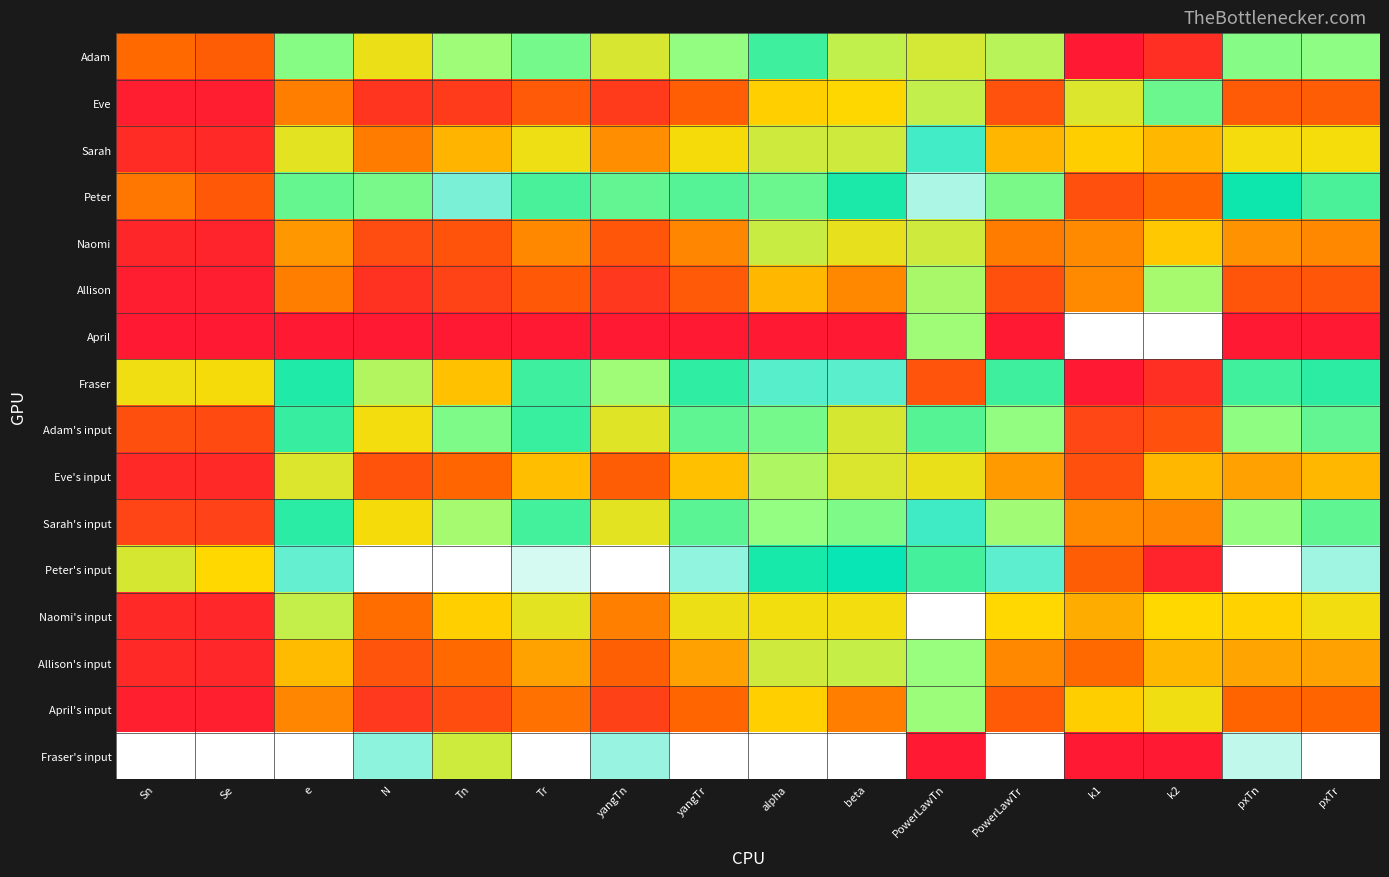

Reading left to right, list all the values displayed in this chart.

Adam: Sn=0.2	Se=0.2	e=0.6	N=0.4	Tn=0.6	Tr=0.6	yangTn=0.5	yangTr=0.6	alpha=0.7	beta=0.5	PowerLawTn=0.5	PowerLawTr=0.5	k1=0.0	k2=0.1	pxTn=0.6	pxTr=0.6
Eve: Sn=0.0	Se=0.0	e=0.2	N=0.1	Tn=0.1	Tr=0.2	yangTn=0.1	yangTr=0.2	alpha=0.4	beta=0.4	PowerLawTn=0.5	PowerLawTr=0.1	k1=0.5	k2=0.7	pxTn=0.2	pxTr=0.2
Sarah: Sn=0.1	Se=0.0	e=0.5	N=0.2	Tn=0.3	Tr=0.4	yangTn=0.3	yangTr=0.4	alpha=0.5	beta=0.5	PowerLawTn=0.9	PowerLawTr=0.3	k1=0.4	k2=0.3	pxTn=0.4	pxTr=0.4
Peter: Sn=0.2	Se=0.2	e=0.7	N=0.6	Tn=0.9	Tr=0.7	yangTn=0.7	yangTr=0.7	alpha=0.7	beta=0.8	PowerLawTn=0.9	PowerLawTr=0.6	k1=0.1	k2=0.2	pxTn=0.8	pxTr=0.7
Naomi: Sn=0.0	Se=0.0	e=0.3	N=0.1	Tn=0.2	Tr=0.3	yangTn=0.2	yangTr=0.3	alpha=0.5	beta=0.4	PowerLawTn=0.5	PowerLawTr=0.2	k1=0.3	k2=0.4	pxTn=0.3	pxTr=0.3
Allison: Sn=0.0	Se=0.0	e=0.2	N=0.1	Tn=0.1	Tr=0.2	yangTn=0.1	yangTr=0.2	alpha=0.3	beta=0.3	PowerLawTn=0.6	PowerLawTr=0.1	k1=0.3	k2=0.6	pxTn=0.2	pxTr=0.2
April: Sn=0.0	Se=0.0	e=0.0	N=0.0	Tn=0.0	Tr=0.0	yangTn=0.0	yangTr=0.0	alpha=0.0	beta=0.0	PowerLawTn=0.6	PowerLawTr=0.0	k1=1.0	k2=1.0	pxTn=0.0	pxTr=0.0
Fraser: Sn=0.4	Se=0.4	e=0.8	N=0.6	Tn=0.4	Tr=0.7	yangTn=0.6	yangTr=0.7	alpha=0.9	beta=0.9	PowerLawTn=0.2	PowerLawTr=0.7	k1=0.0	k2=0.1	pxTn=0.7	pxTr=0.7
Adam's input: Sn=0.1	Se=0.1	e=0.7	N=0.4	Tn=0.6	Tr=0.7	yangTn=0.5	yangTr=0.7	alpha=0.6	beta=0.5	PowerLawTn=0.7	PowerLawTr=0.6	k1=0.1	k2=0.1	pxTn=0.6	pxTr=0.7
Eve's input: Sn=0.0	Se=0.0	e=0.5	N=0.2	Tn=0.2	Tr=0.4	yangTn=0.2	yangTr=0.4	alpha=0.6	beta=0.5	PowerLawTn=0.4	PowerLawTr=0.3	k1=0.1	k2=0.3	pxTn=0.3	pxTr=0.3
Sarah's input: Sn=0.1	Se=0.1	e=0.7	N=0.4	Tn=0.6	Tr=0.7	yangTn=0.5	yangTr=0.7	alpha=0.6	beta=0.6	PowerLawTn=0.8	PowerLawTr=0.6	k1=0.3	k2=0.3	pxTn=0.6	pxTr=0.7
Peter's input: Sn=0.5	Se=0.4	e=0.9	N=1.0	Tn=1.0	Tr=1.0	yangTn=1.0	yangTr=0.9	alpha=0.8	beta=0.8	PowerLawTn=0.7	PowerLawTr=0.9	k1=0.2	k2=0.0	pxTn=1.0	pxTr=0.9
Naomi's input: Sn=0.0	Se=0.0	e=0.5	N=0.2	Tn=0.4	Tr=0.5	yangTn=0.2	yangTr=0.4	alpha=0.4	beta=0.4	PowerLawTn=1.0	PowerLawTr=0.4	k1=0.3	k2=0.4	pxTn=0.4	pxTr=0.4
Allison's input: Sn=0.0	Se=0.0	e=0.3	N=0.2	Tn=0.2	Tr=0.3	yangTn=0.2	yangTr=0.3	alpha=0.5	beta=0.5	PowerLawTn=0.6	PowerLawTr=0.3	k1=0.2	k2=0.3	pxTn=0.3	pxTr=0.3
April's input: Sn=0.0	Se=0.0	e=0.3	N=0.1	Tn=0.1	Tr=0.2	yangTn=0.1	yangTr=0.2	alpha=0.4	beta=0.2	PowerLawTn=0.6	PowerLawTr=0.2	k1=0.4	k2=0.4	pxTn=0.2	pxTr=0.2
Fraser's input: Sn=1.0	Se=1.0	e=1.0	N=0.9	Tn=0.5	Tr=1.0	yangTn=0.9	yangTr=1.0	alpha=1.0	beta=1.0	PowerLawTn=0.0	PowerLawTr=1.0	k1=0.0	k2=0.0	pxTn=1.0	pxTr=1.0